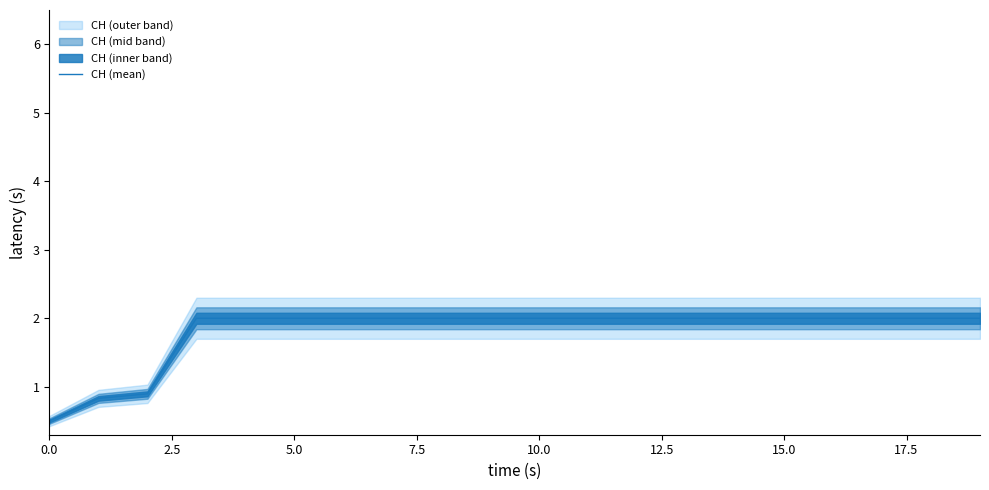

What is the label of the 13th point from the left?

12